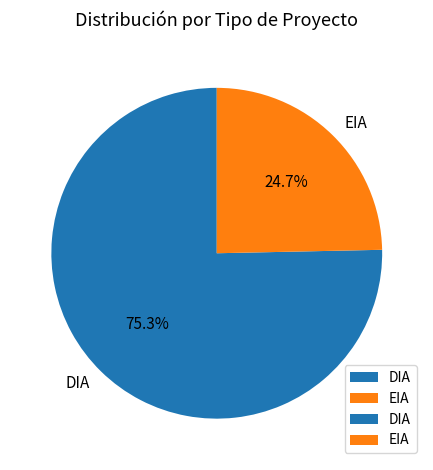

Which category has the smallest portion of the pie?

EIA